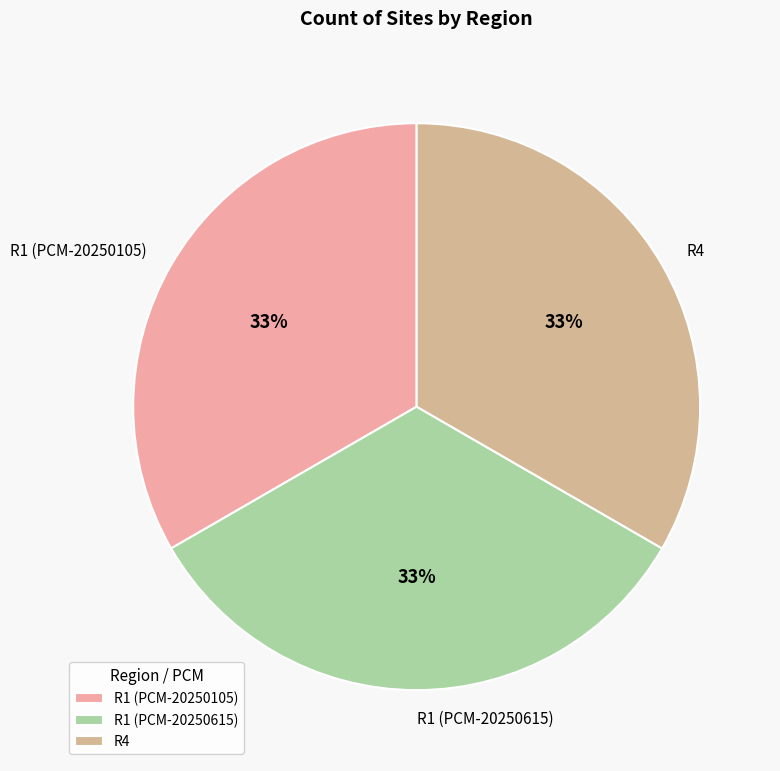

Do R1 (PCM-20250105) and R1 (PCM-20250615) together represent more than half of the pie?

Yes